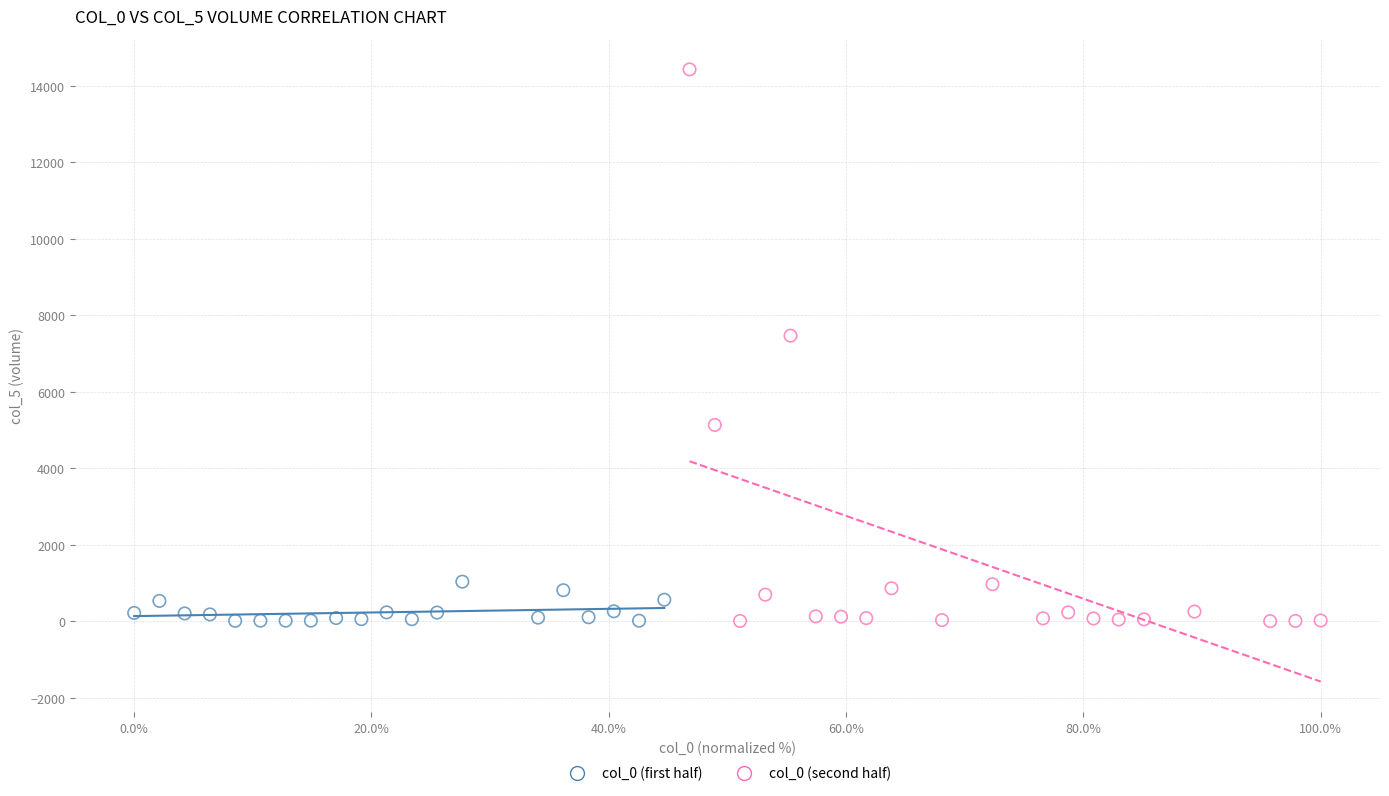

Which series has the largest Y range (max minus min)?

col_0 (second half)